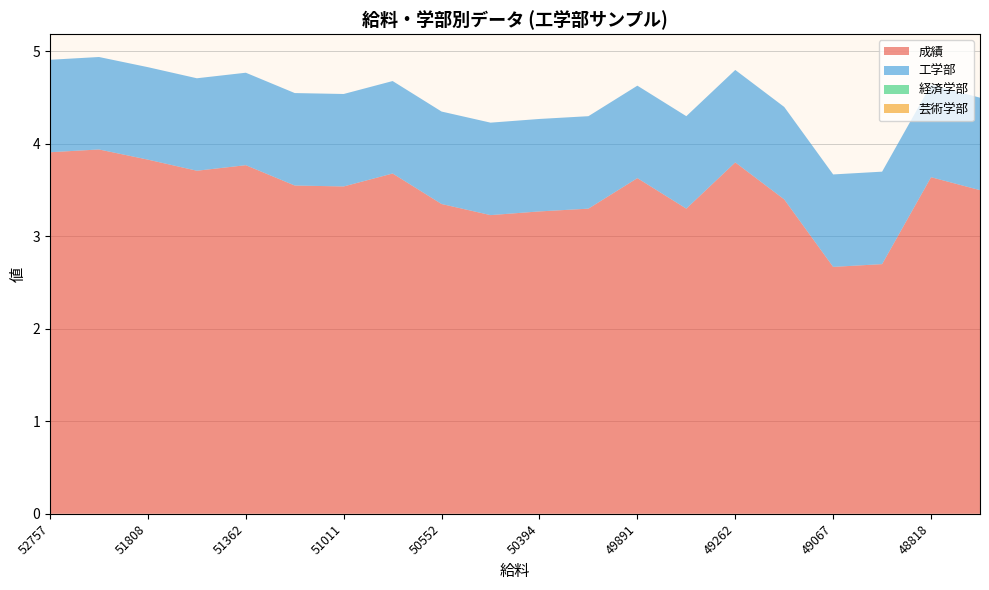

Reading left to right, extract all data points from this chart.

成績: 52757=3.9	52003=3.9	51808=3.8	51716=3.7	51362=3.8	51077=3.5	51011=3.5	50845=3.7	50552=3.4	50429=3.2	50394=3.3	50393=3.3	49891=3.6	49358=3.3	49262=3.8	49099=3.4	49067=2.7	48887=2.7	48818=3.6	48786=3.5
工学部: 52757=1.0	52003=1.0	51808=1.0	51716=1.0	51362=1.0	51077=1.0	51011=1.0	50845=1.0	50552=1.0	50429=1.0	50394=1.0	50393=1.0	49891=1.0	49358=1.0	49262=1.0	49099=1.0	49067=1.0	48887=1.0	48818=1.0	48786=1.0
経済学部: 52757=0.0	52003=0.0	51808=0.0	51716=0.0	51362=0.0	51077=0.0	51011=0.0	50845=0.0	50552=0.0	50429=0.0	50394=0.0	50393=0.0	49891=0.0	49358=0.0	49262=0.0	49099=0.0	49067=0.0	48887=0.0	48818=0.0	48786=0.0
芸術学部: 52757=0.0	52003=0.0	51808=0.0	51716=0.0	51362=0.0	51077=0.0	51011=0.0	50845=0.0	50552=0.0	50429=0.0	50394=0.0	50393=0.0	49891=0.0	49358=0.0	49262=0.0	49099=0.0	49067=0.0	48887=0.0	48818=0.0	48786=0.0